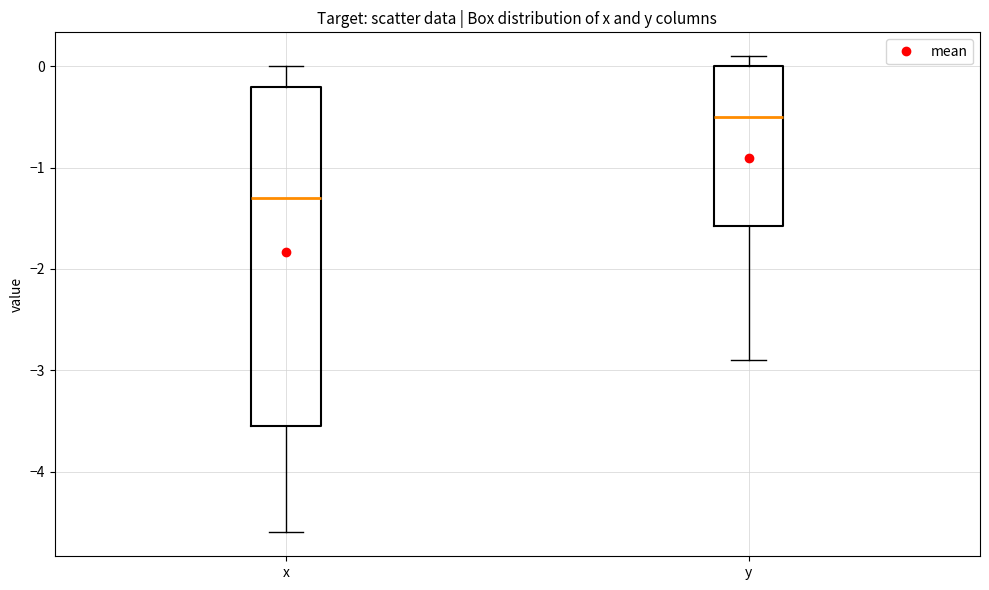

Which box is the tallest, from its lower edge to its upper edge?

x